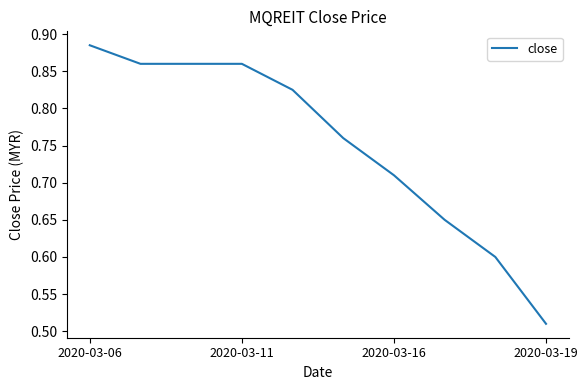

How many series are shown in this chart?

1